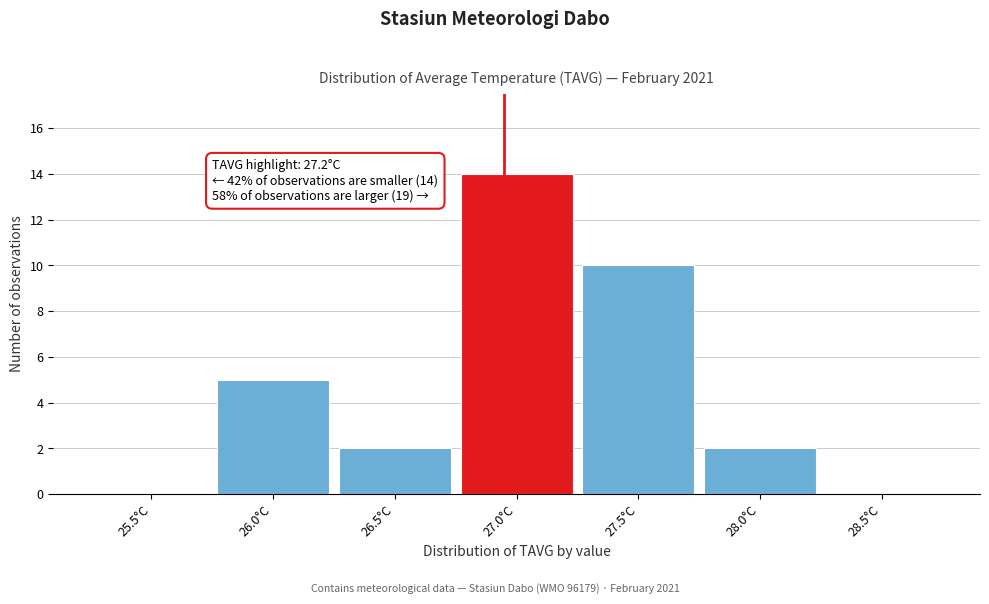

Reading left to right, transcribe all the data shown in this chart.

25.5°C=0	26.0°C=5	26.5°C=2	27.0°C=14	27.5°C=10	28.0°C=2	28.5°C=0